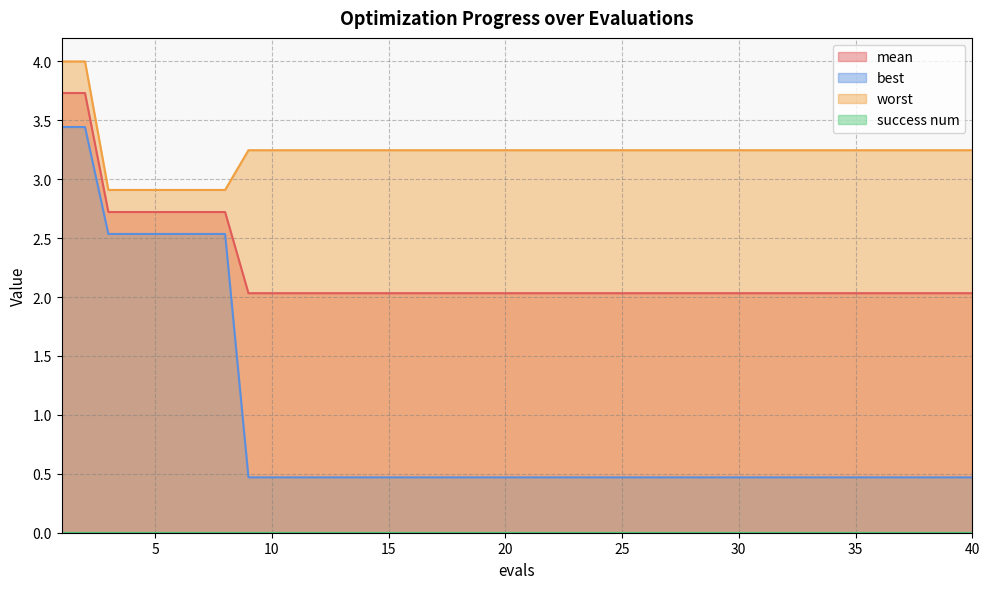

What is the minimum value shown in the chart?

0.0